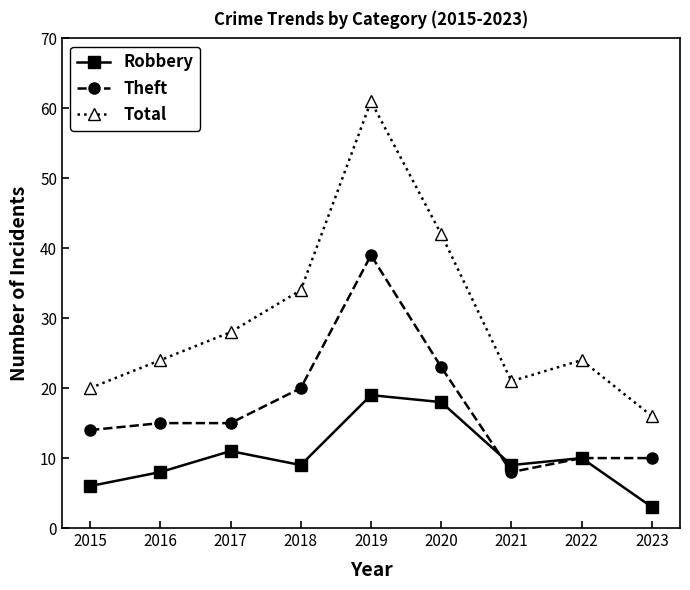

The value of Theft at 2018 is 27. True or false?

False